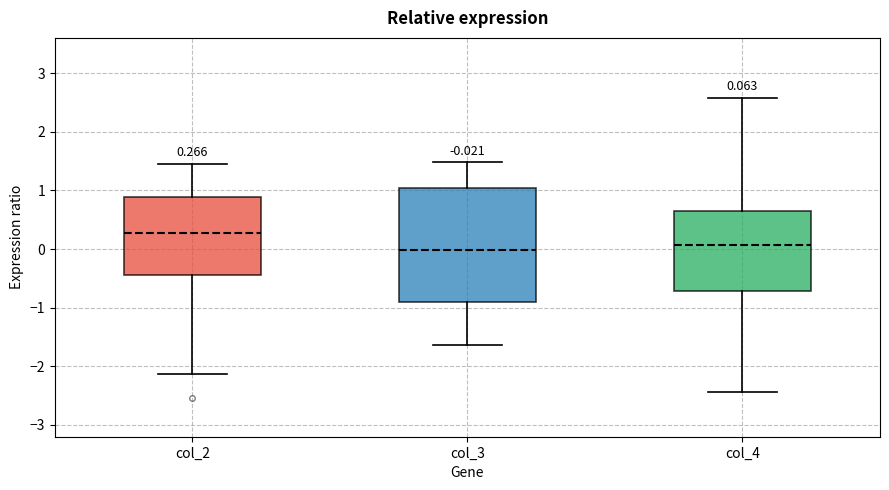

Comparing the boxes themselves (not the whiskers), which one is the tallest?

col_3